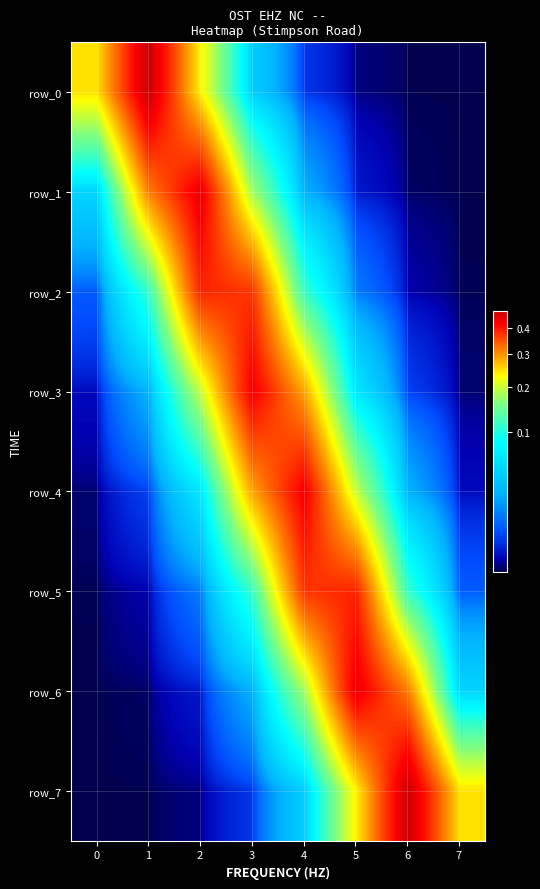

Reading right to left, list all the values displayed in this chart.

row_0: 0.0	0.0	0.0	0.0	0.0	0.2	0.5	0.2
row_1: 0.0	0.0	0.0	0.0	0.2	0.4	0.3	0.0
row_2: 0.0	0.0	0.0	0.1	0.4	0.4	0.1	0.0
row_3: 0.0	0.0	0.1	0.3	0.4	0.2	0.0	0.0
row_4: 0.0	0.0	0.2	0.4	0.3	0.1	0.0	0.0
row_5: 0.0	0.1	0.4	0.4	0.1	0.0	0.0	0.0
row_6: 0.0	0.3	0.4	0.2	0.0	0.0	0.0	0.0
row_7: 0.2	0.5	0.2	0.0	0.0	0.0	0.0	0.0